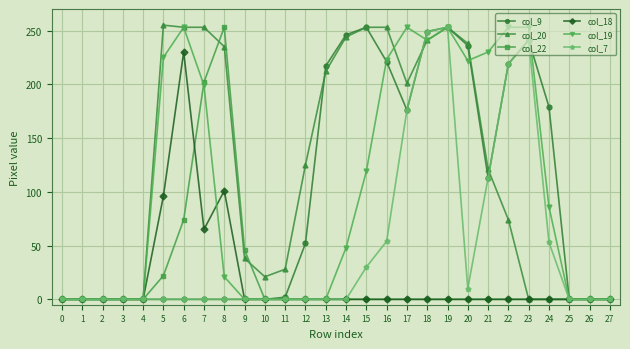

What is the maximum value for col_7?

253